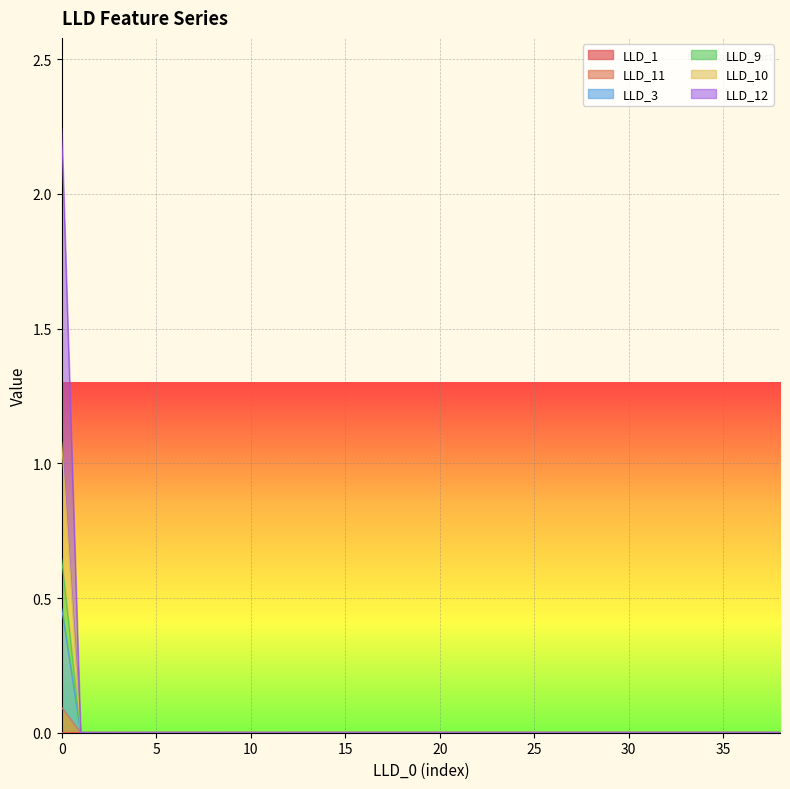

Which category has the lowest value in the LLD_10 series?

1